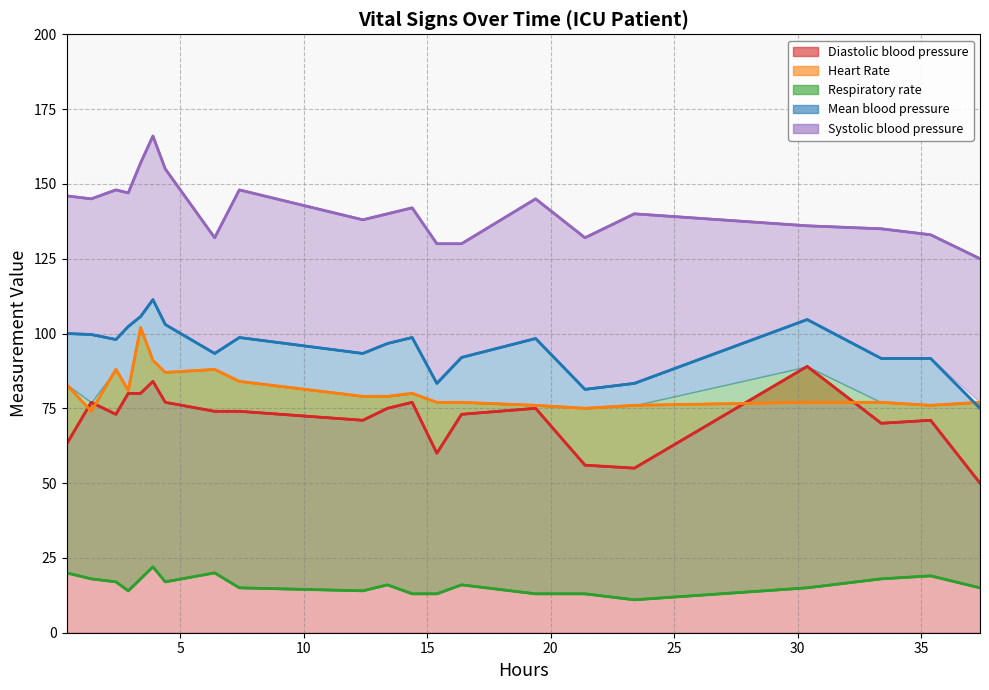

What is the maximum value for Mean blood pressure?

111.3